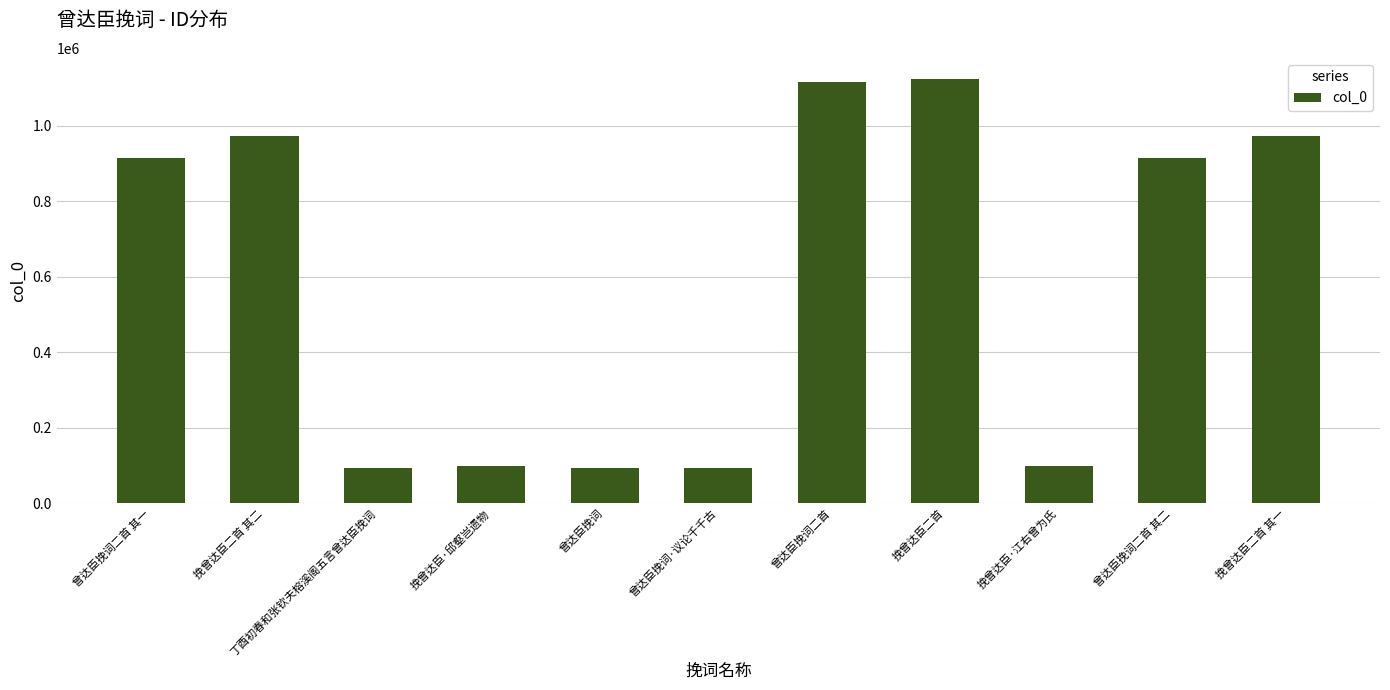

What is the label of the 4th bar from the right?

挽曾达臣二首